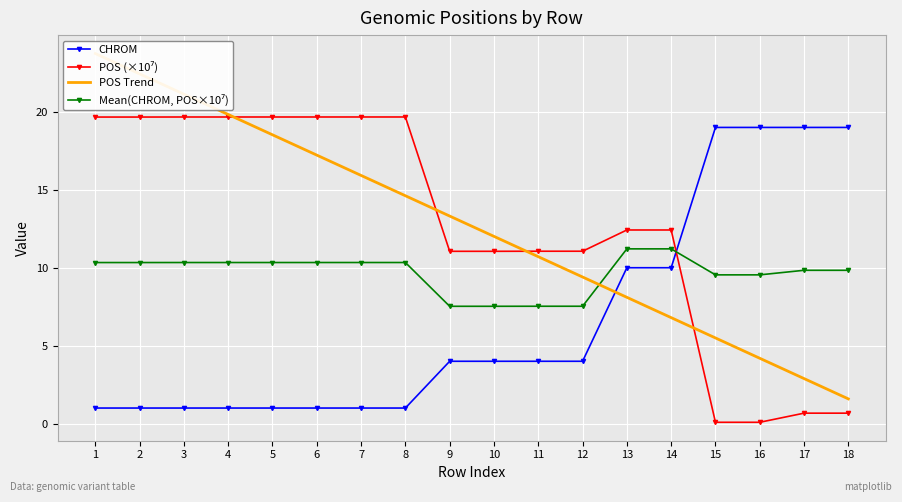

True or false: POS Trend and Mean(CHROM, POS×10⁷) intersect in this chart.

True